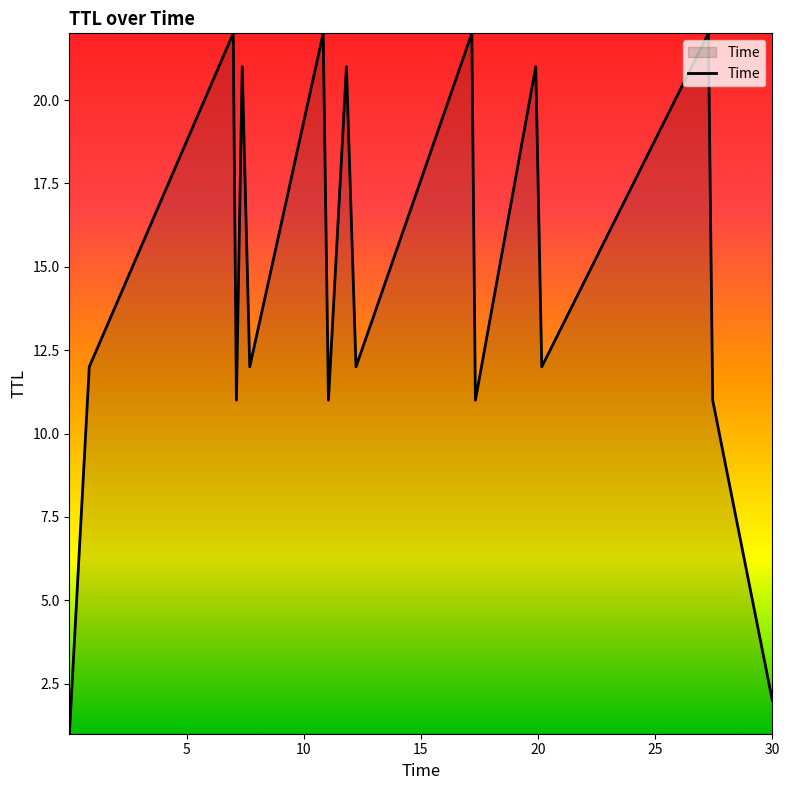

What is the difference between the maximum and minimum values?

21